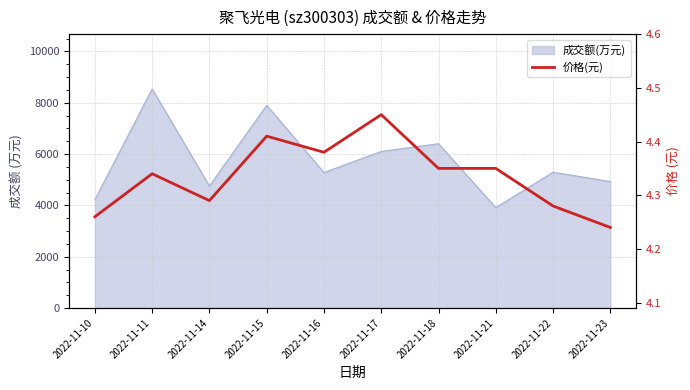

Which has a higher value, 2022-11-10 or 2022-11-14?

2022-11-14